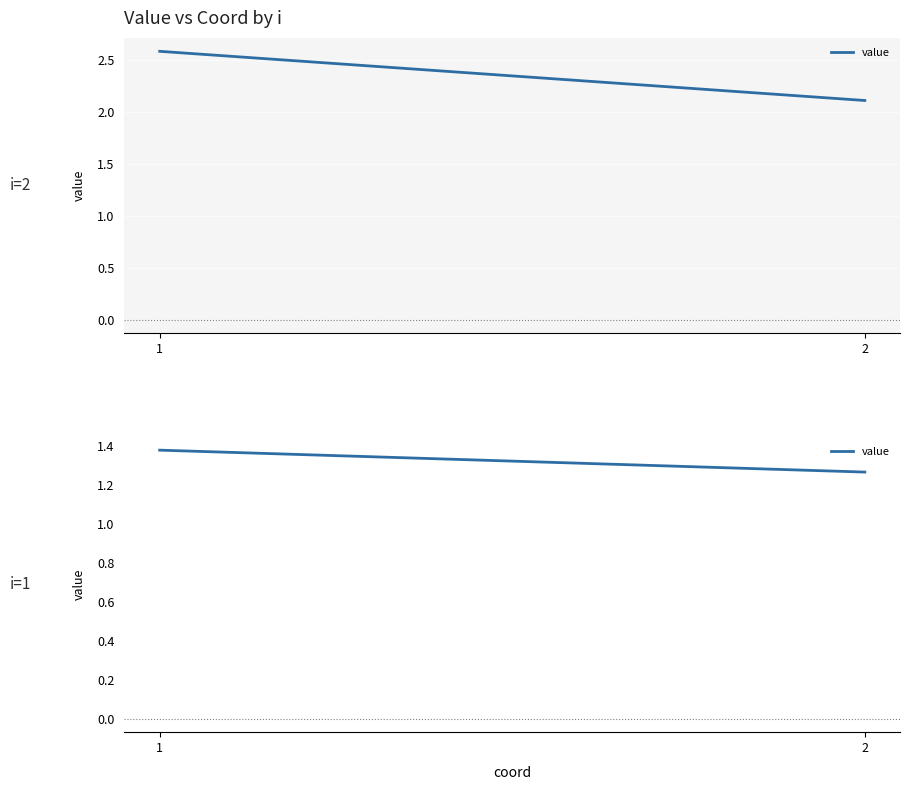

What is the value of the 1st point from the left?

1.4